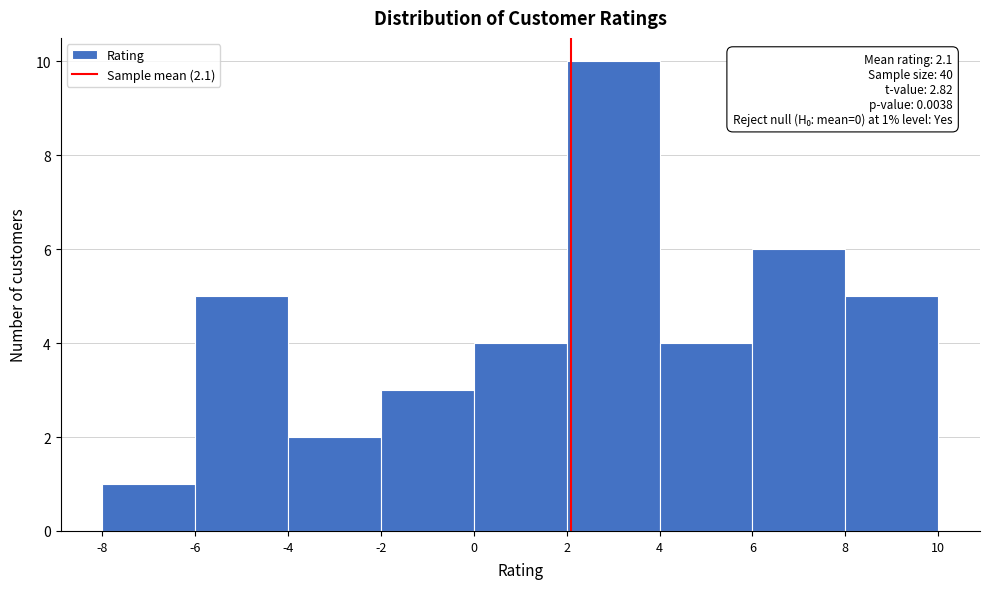

Which range on the x-axis has the tallest bar?

2 to 4